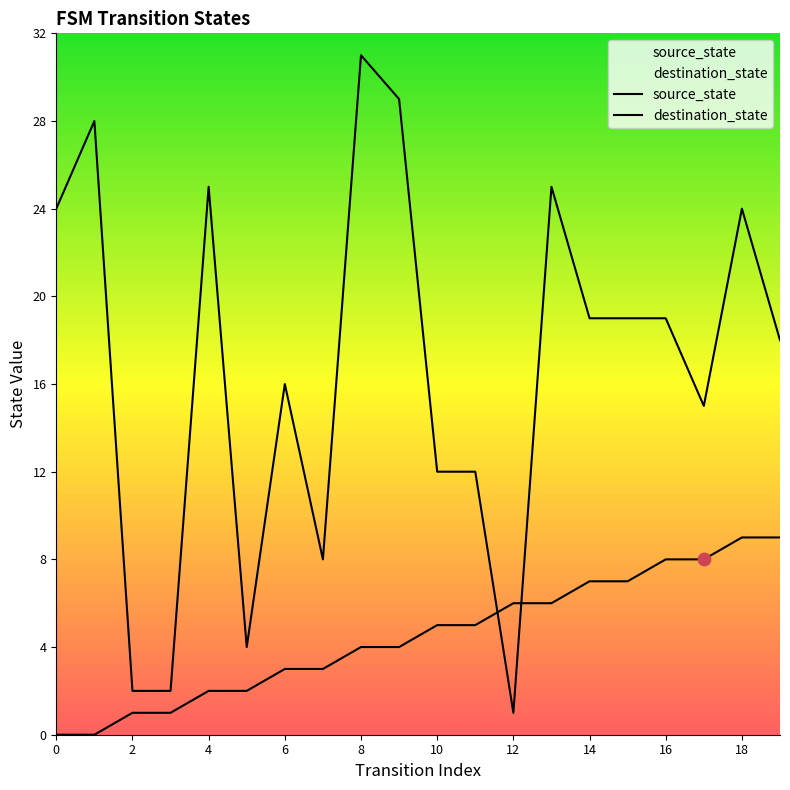

Which series has the largest total across all categories?

destination_state